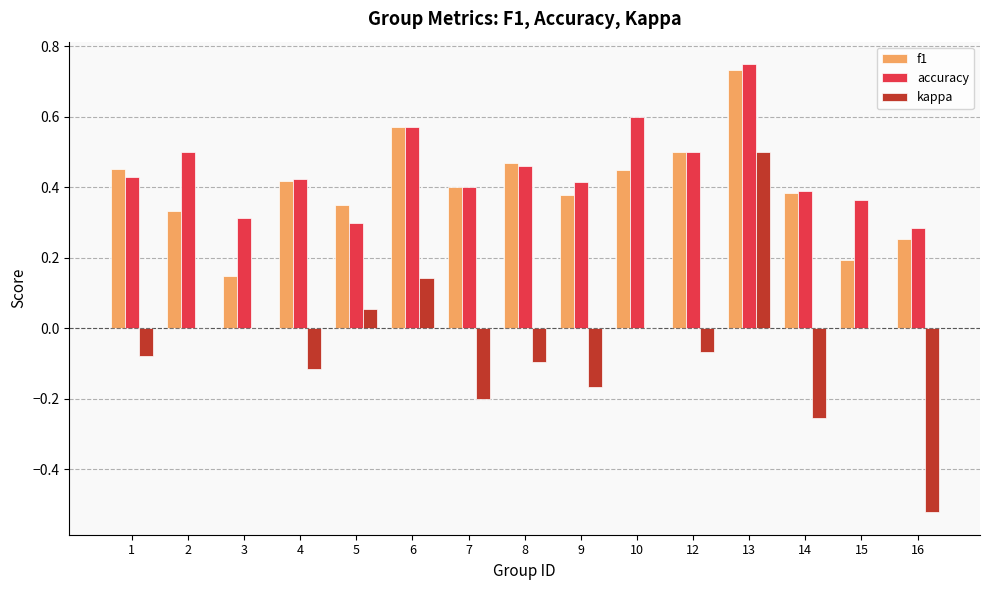

Is the value of accuracy at 12 greater than the value of kappa at 2?

Yes